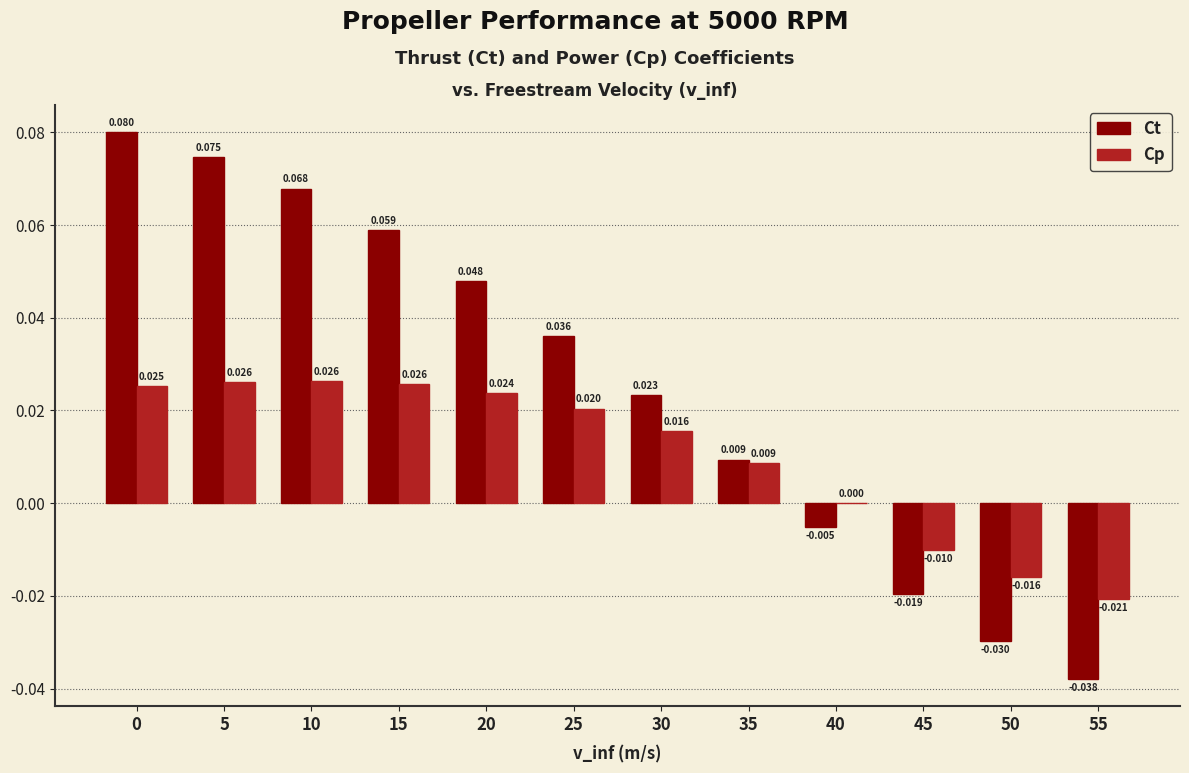

Which series changed the most between 40 and 50?

Ct